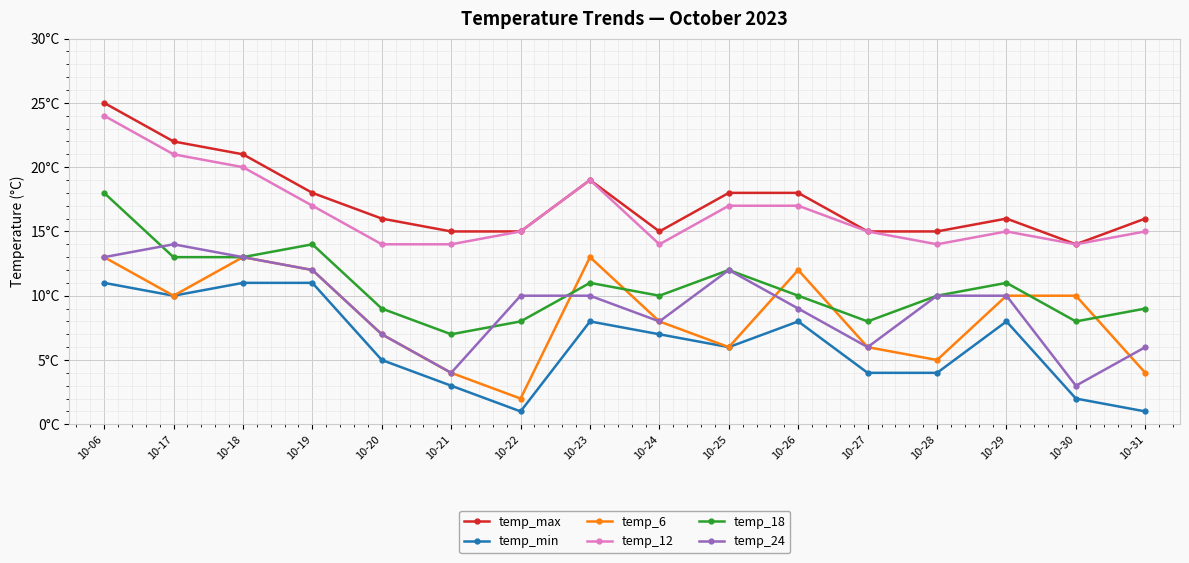

Reading left to right, list all the values displayed in this chart.

temp_max: 25	22	21	18	16	15	15	19	15	18	18	15	15	16	14	16
temp_min: 11	10	11	11	5	3	1	8	7	6	8	4	4	8	2	1
temp_6: 13	10	13	12	7	4	2	13	8	6	12	6	5	10	10	4
temp_12: 24	21	20	17	14	14	15	19	14	17	17	15	14	15	14	15
temp_18: 18	13	13	14	9	7	8	11	10	12	10	8	10	11	8	9
temp_24: 13	14	13	12	7	4	10	10	8	12	9	6	10	10	3	6